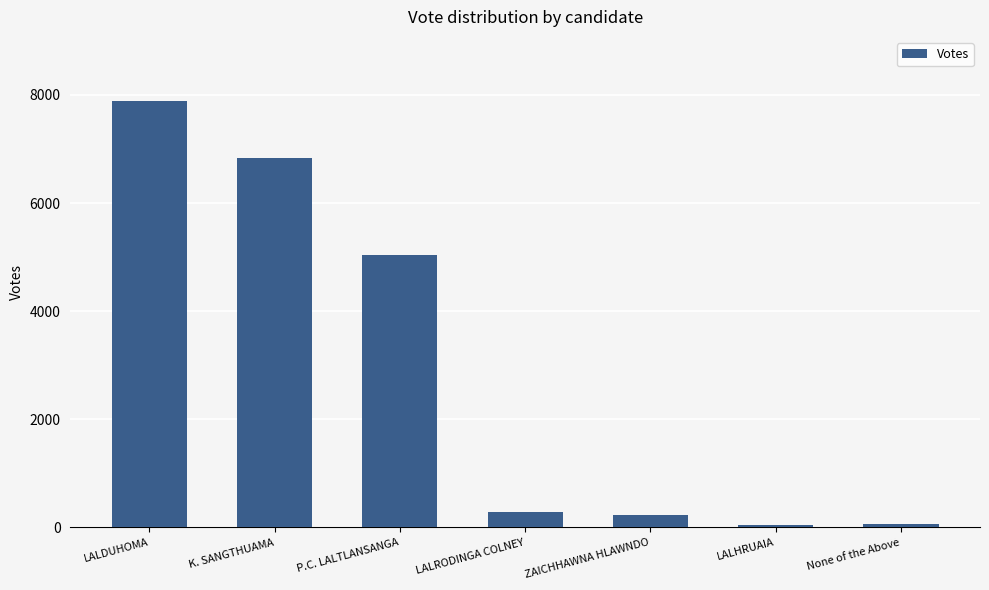

Are the bars grouped side by side (vs. stacked)?

No